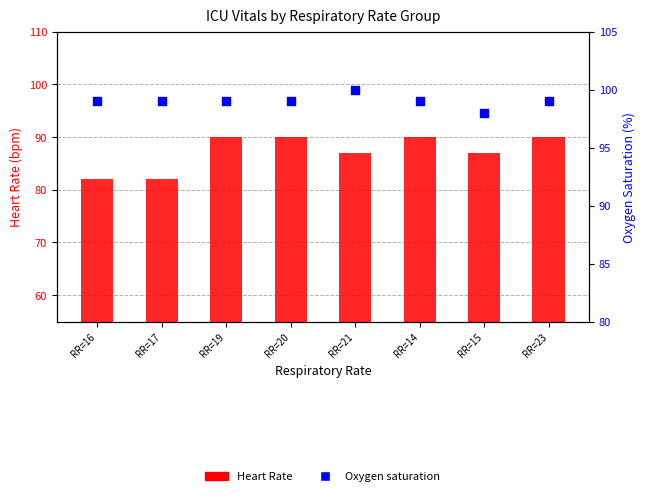

At how many categories does at least one series exceed 92?

8